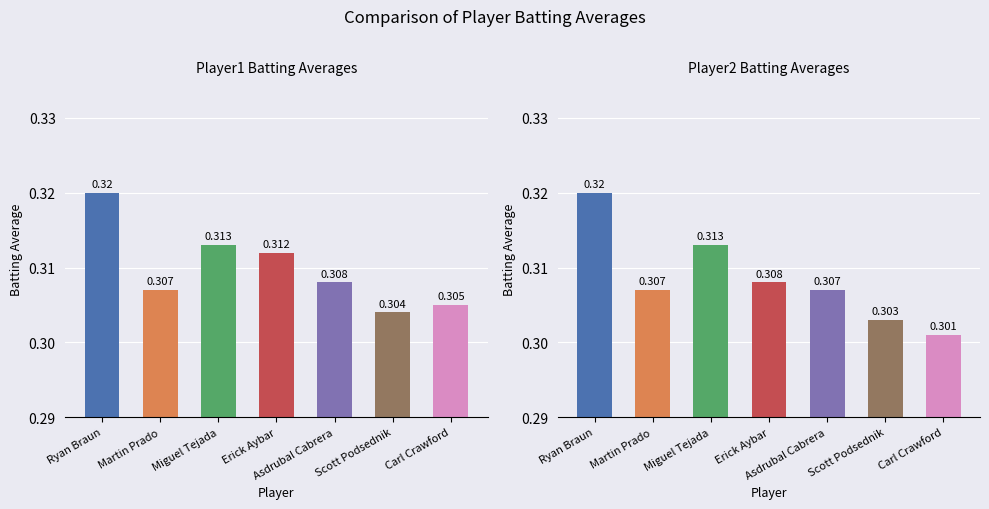

Between Erick Aybar and Ryan Braun, which is larger?

Ryan Braun